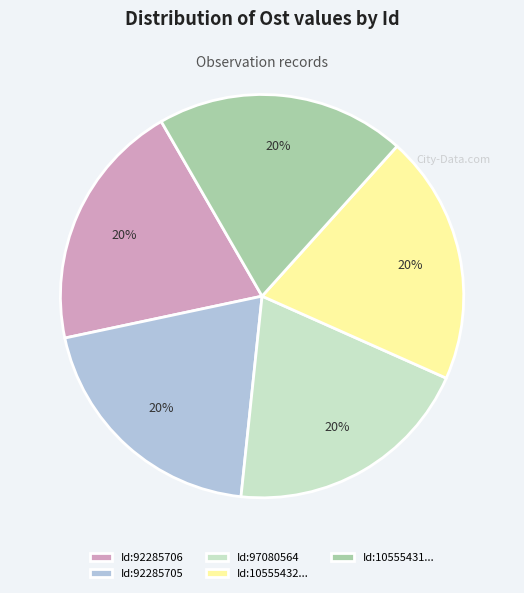

The Id:92285706 slice represents 20% of the pie. True or false?

True